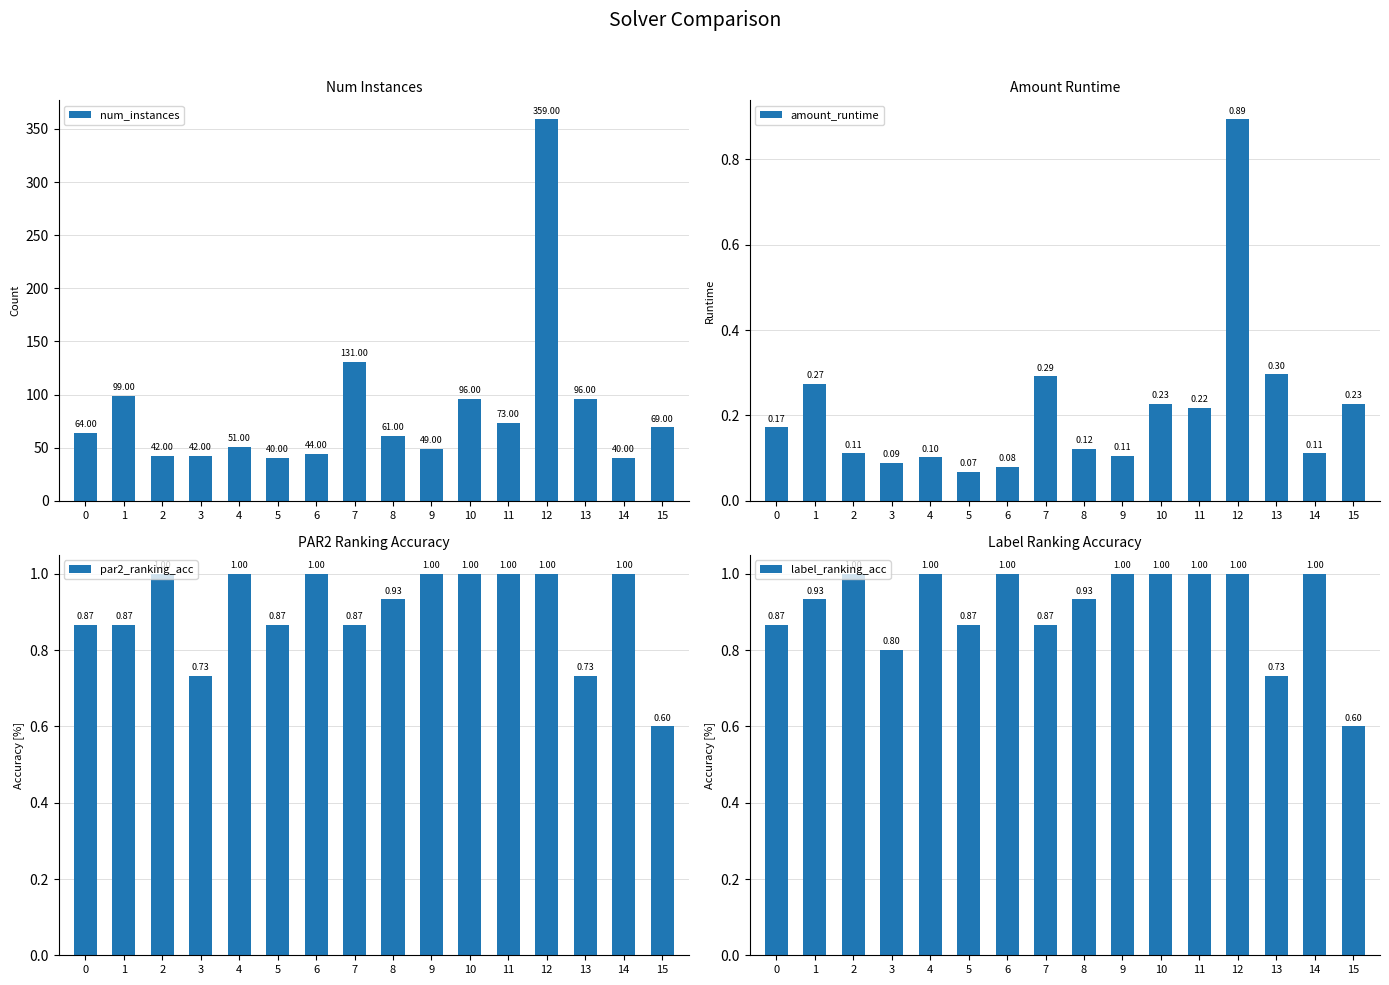

At how many categories does at least one series exceed 104?

2